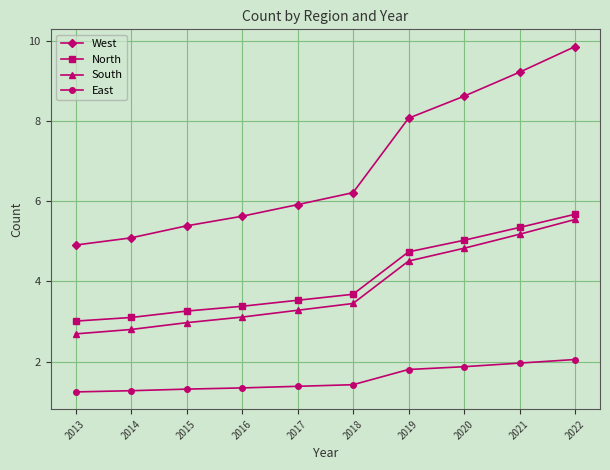

What is the value of the North point at the 5th from the left?

3.5